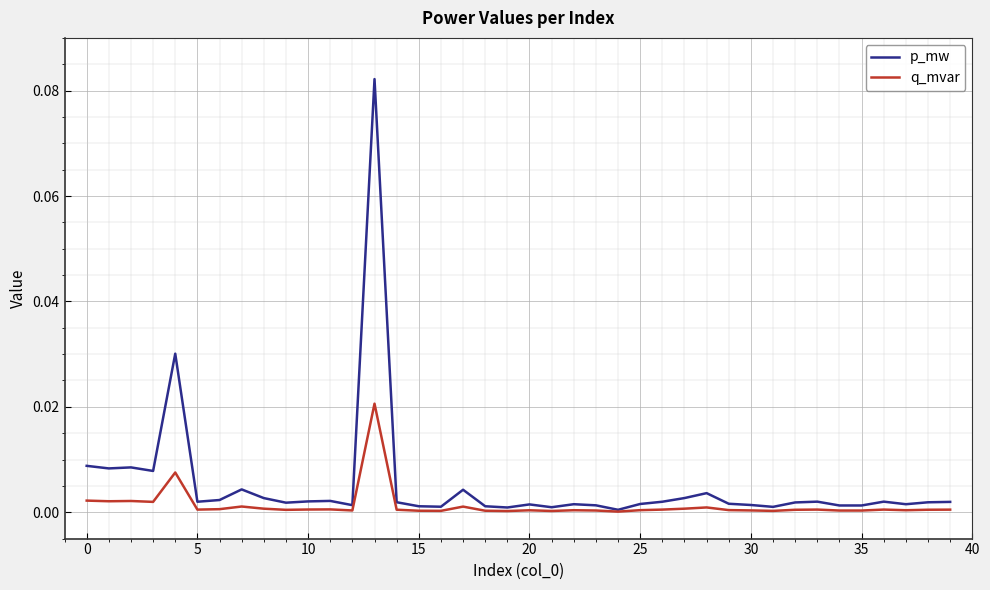

Which series has the largest range (max minus min)?

p_mw